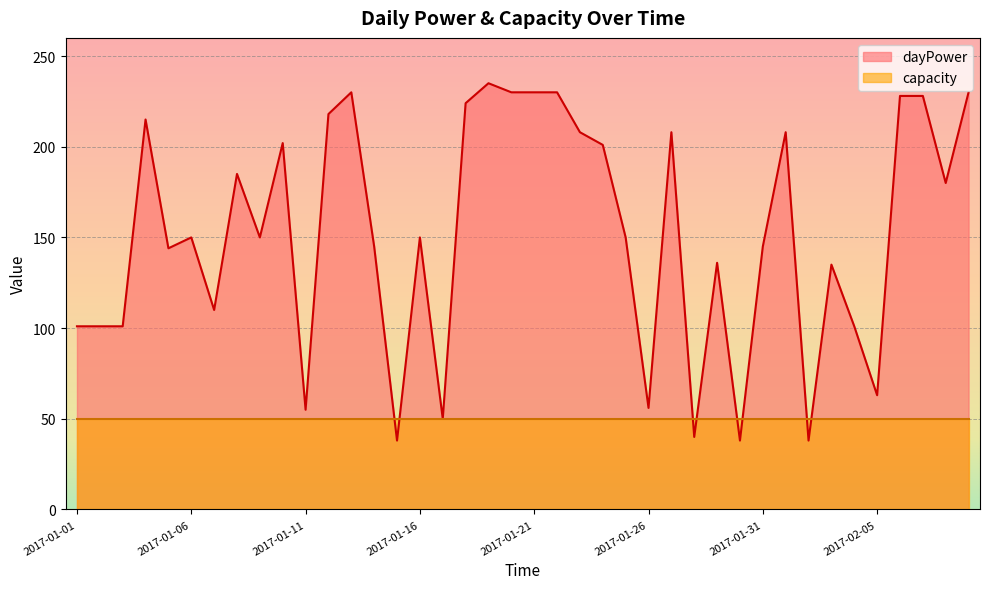

What is the change in value from 2017-01-05 to 2017-02-07?

+84